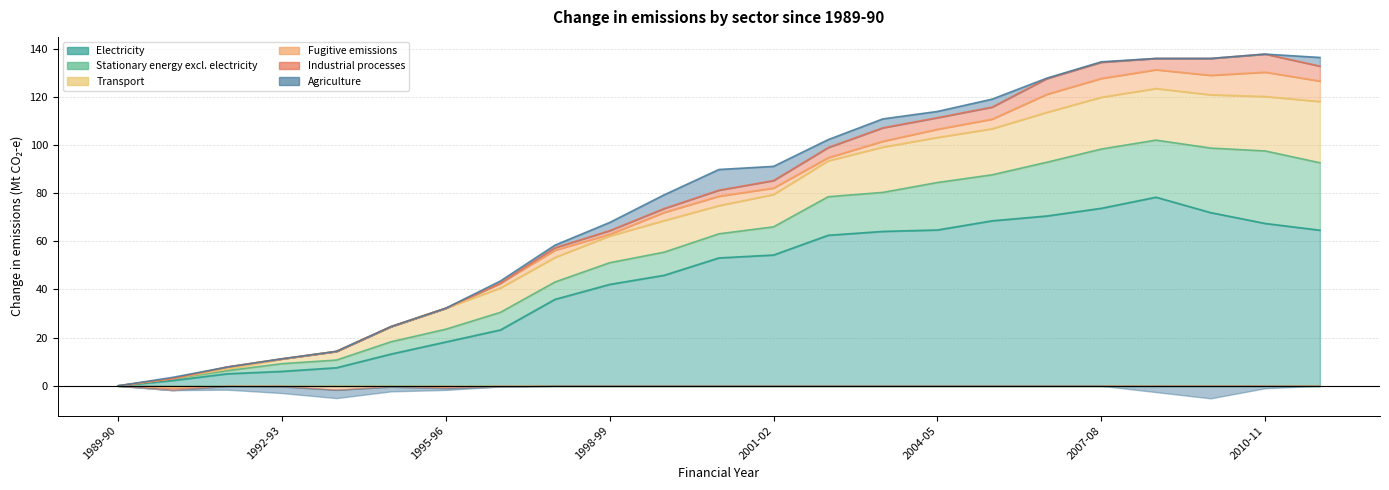

True or false: Electricity and Agriculture cross at least once.

False